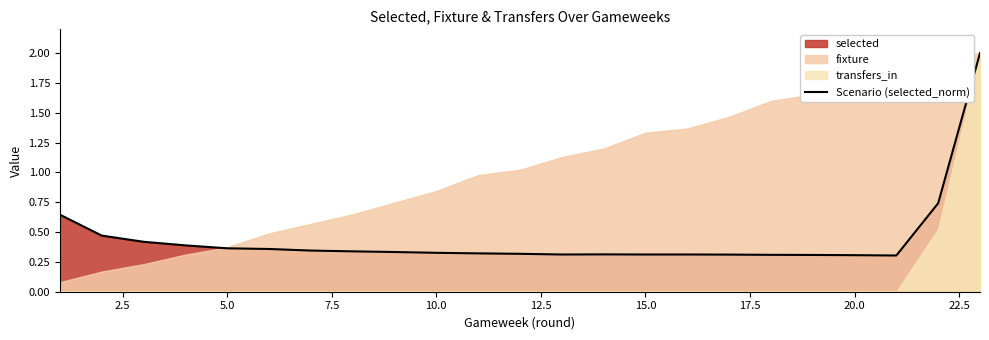

The Scenario (selected_norm) series shows 0.3 at 20.0. True or false?

True